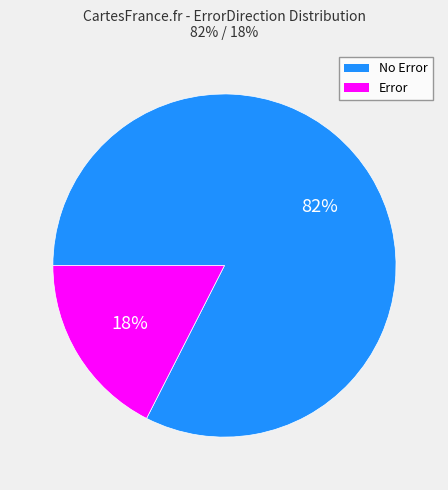

To the nearest percent, what portion does No Error represent?

82%